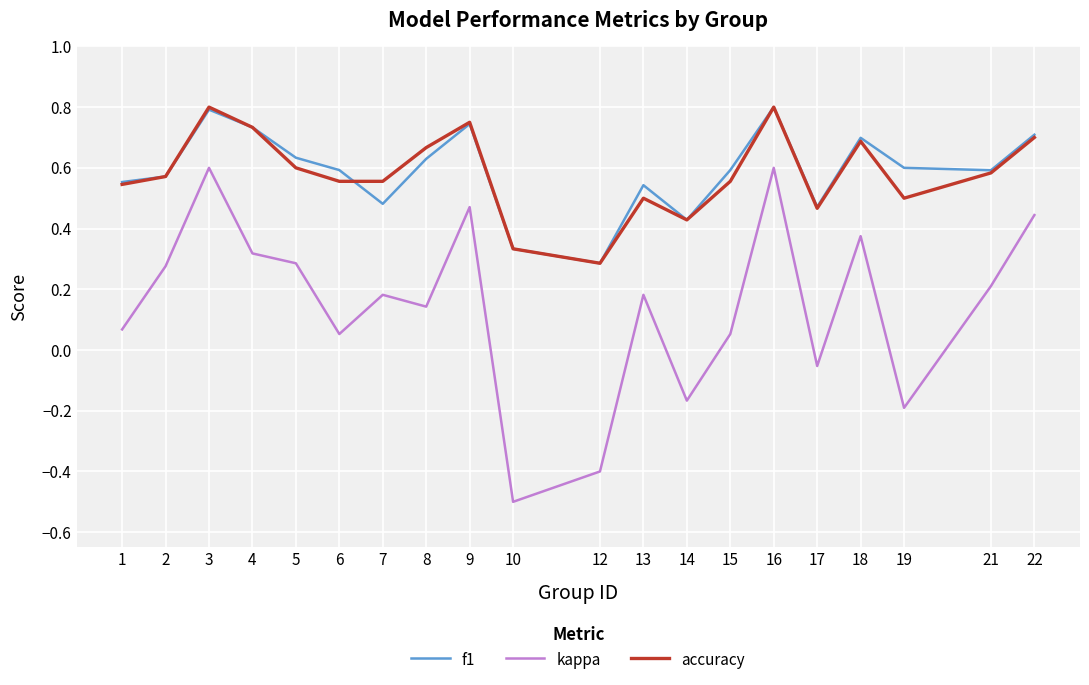

True or false: kappa and accuracy cross at least once.

False